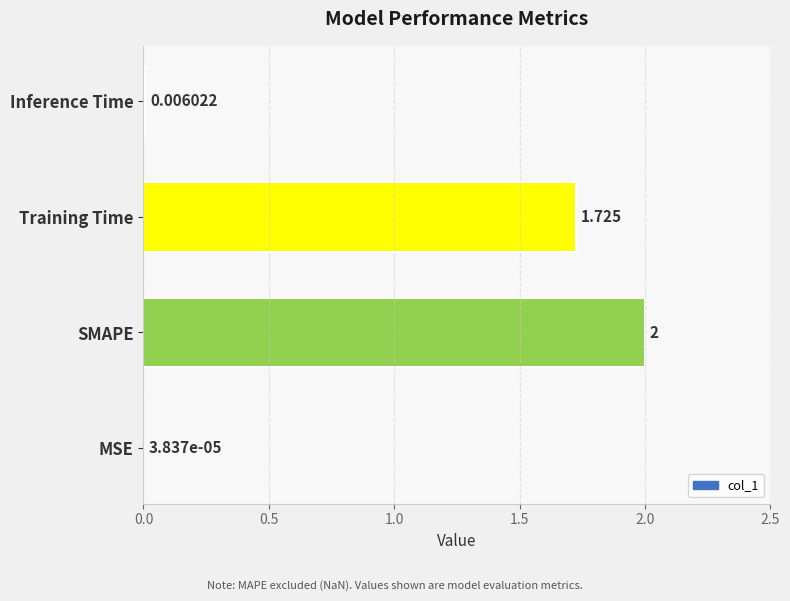

Which has a higher value, MSE or SMAPE?

SMAPE